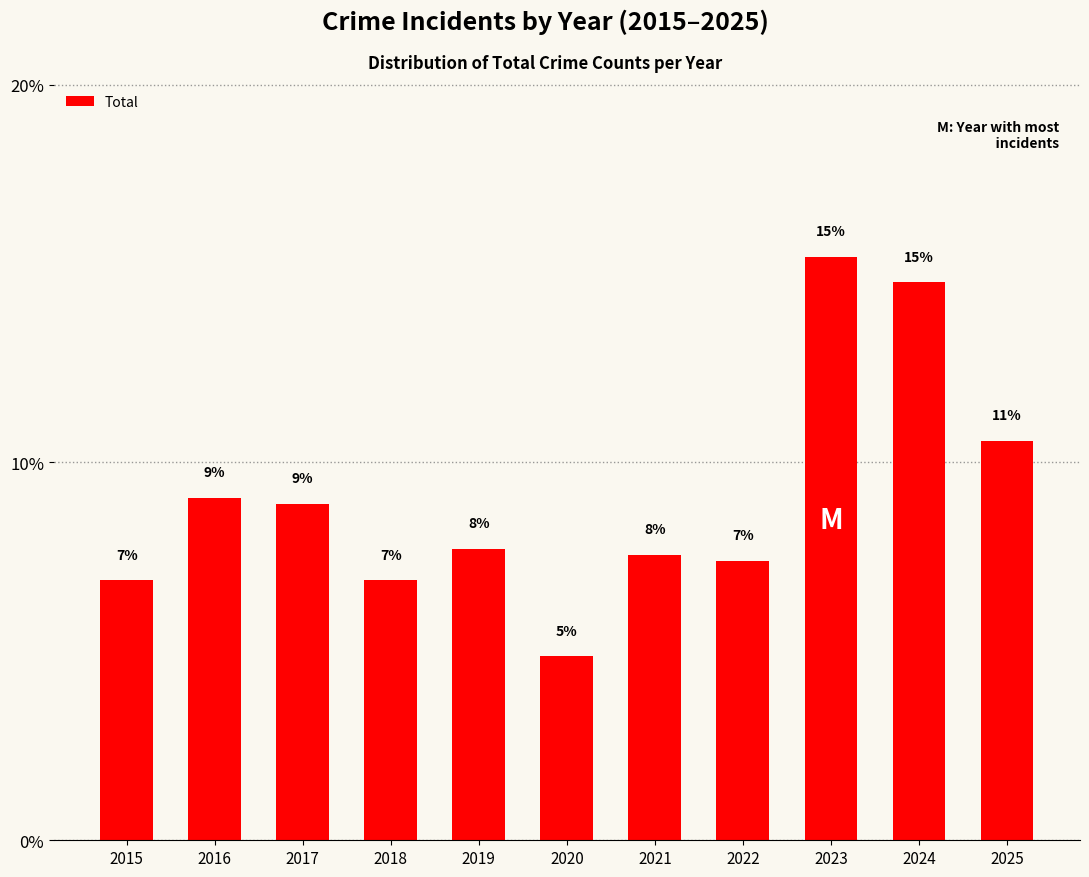

How many bars are there in total?

11